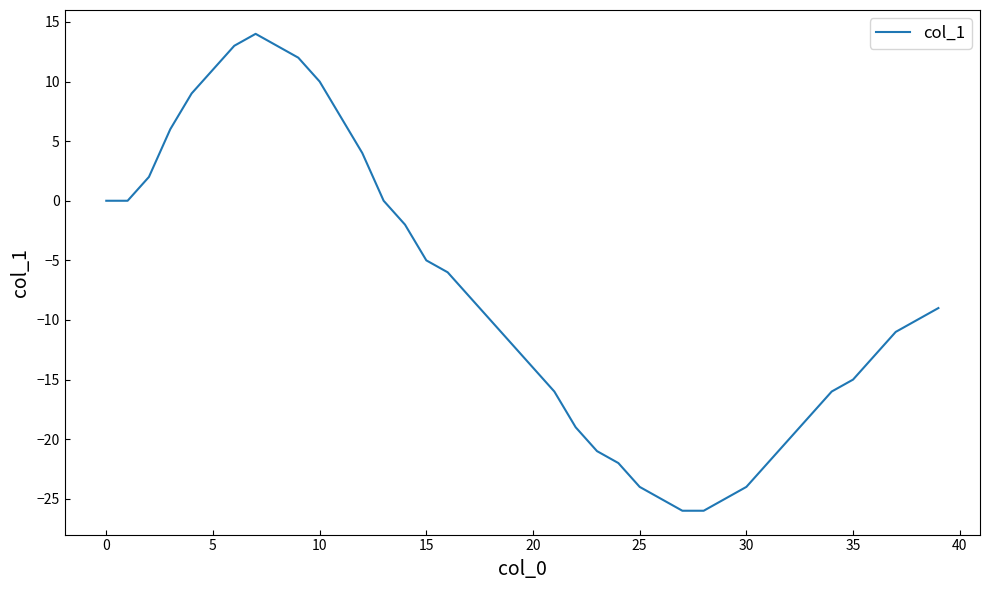

What is the smallest value displayed?

-26